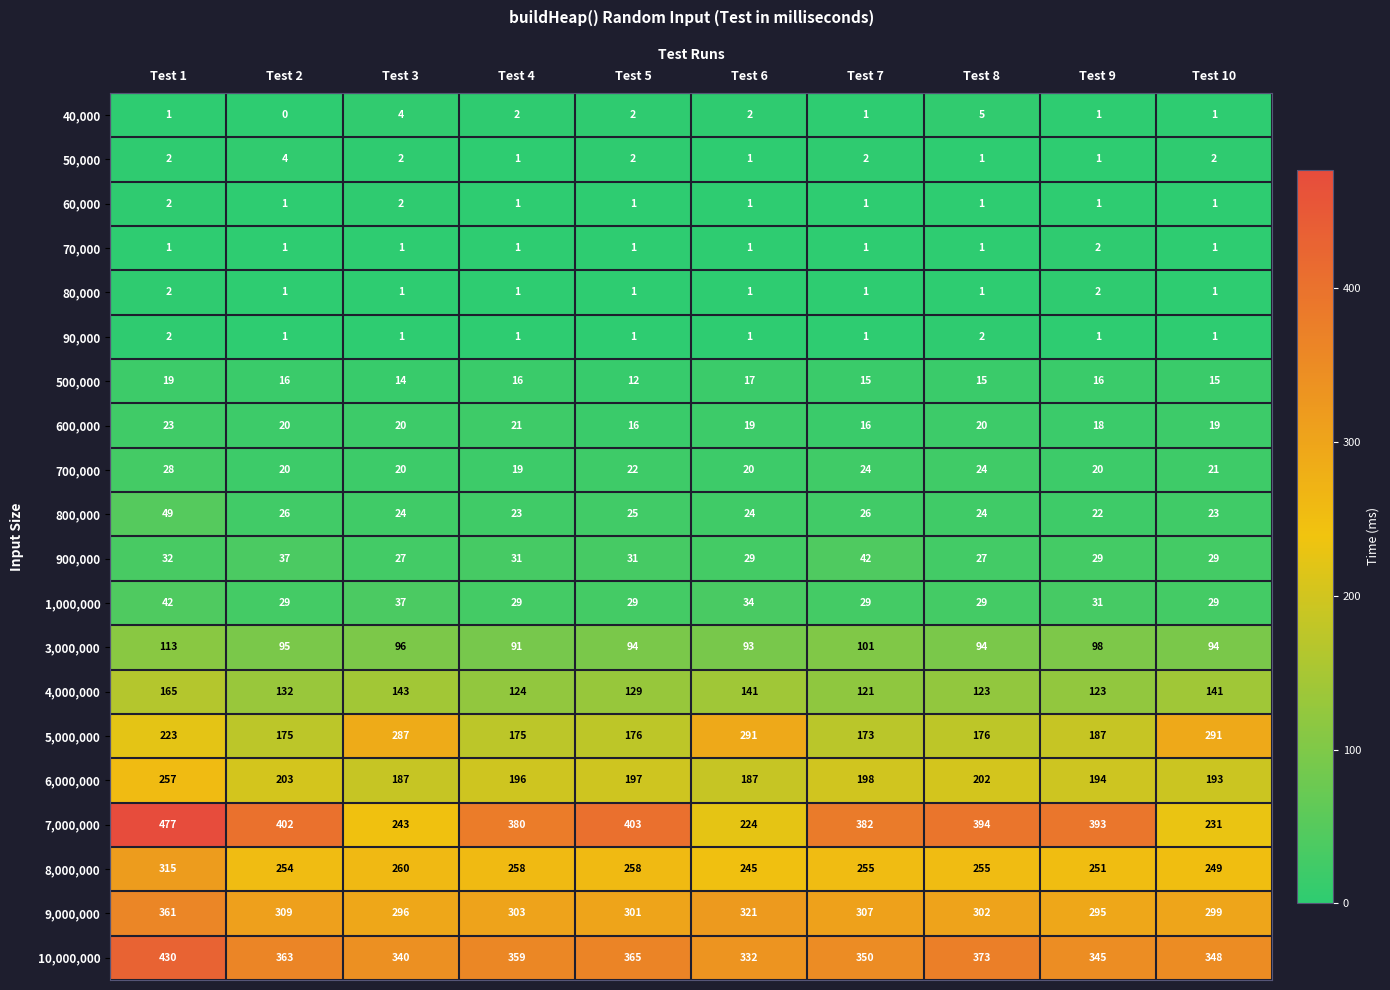

The value of 700,000 at Test 2 is 20. True or false?

True